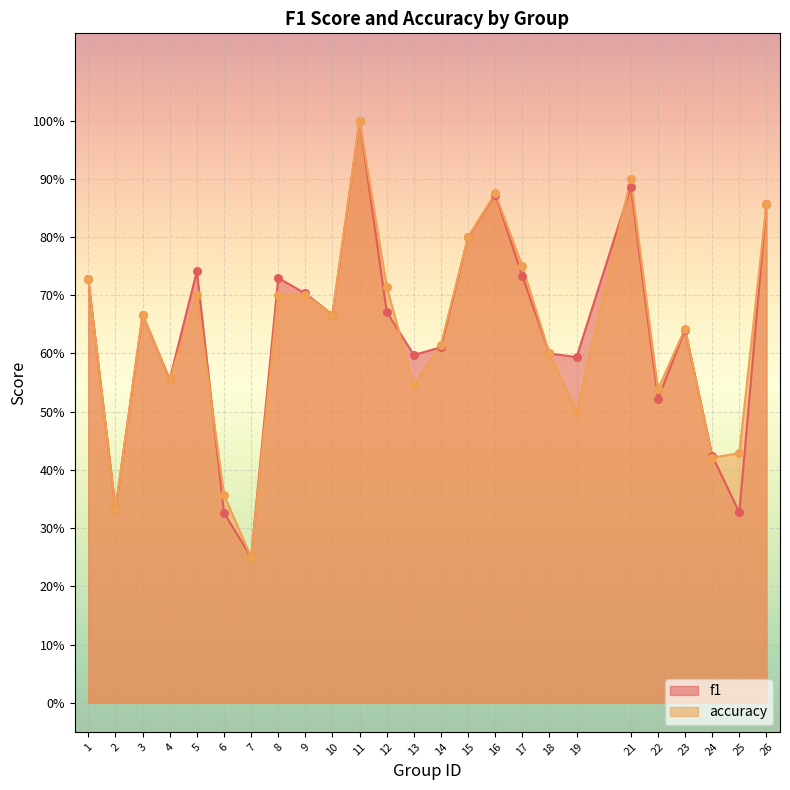

Which series contains the highest Y value?

f1